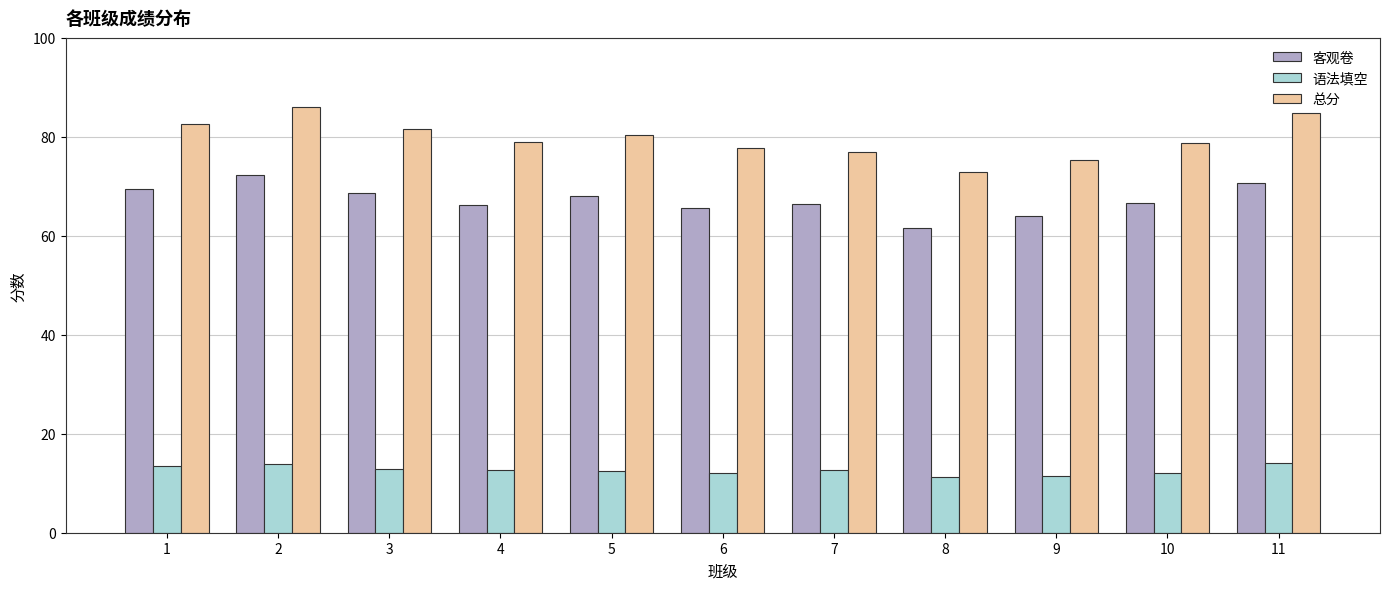

The 总分 series shows 80.4 at 5. True or false?

True